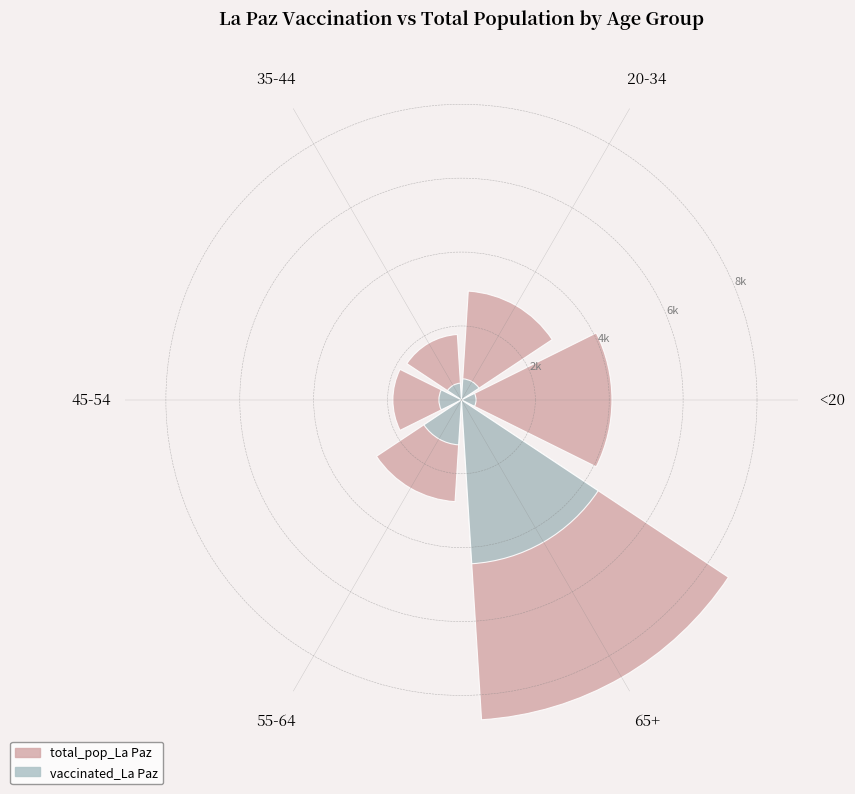

What are all the series names shown in the legend?

total_pop_La Paz, vaccinated_La Paz